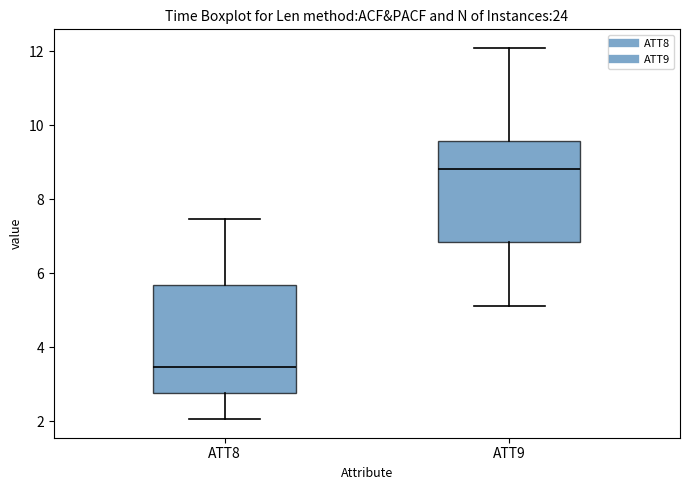

Which box has the lowest median line?

ATT8